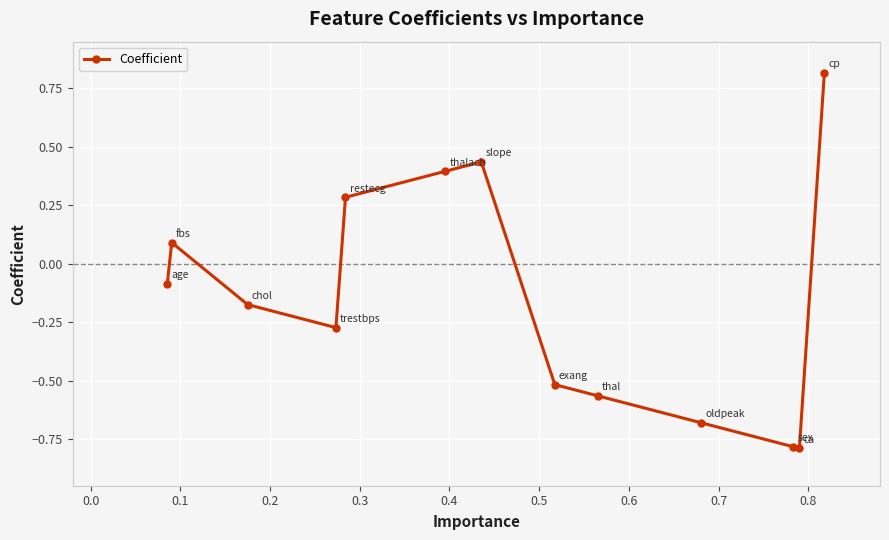

How many lines are shown in the chart?

1